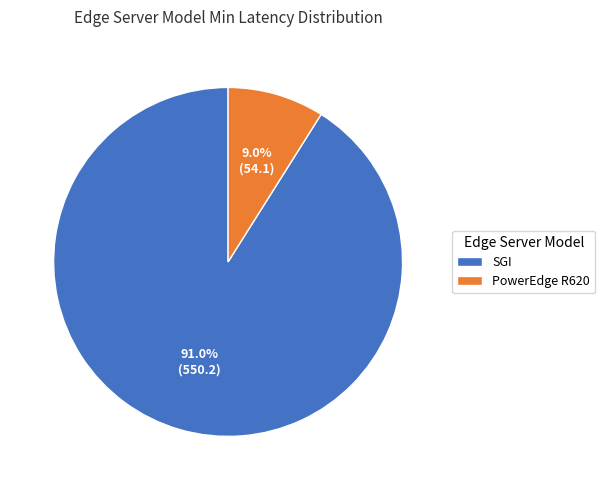

To the nearest percent, what portion does SGI represent?

91%